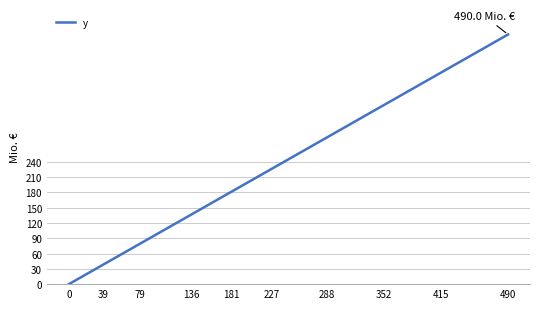

What is the difference between the maximum and minimum values?

490.0